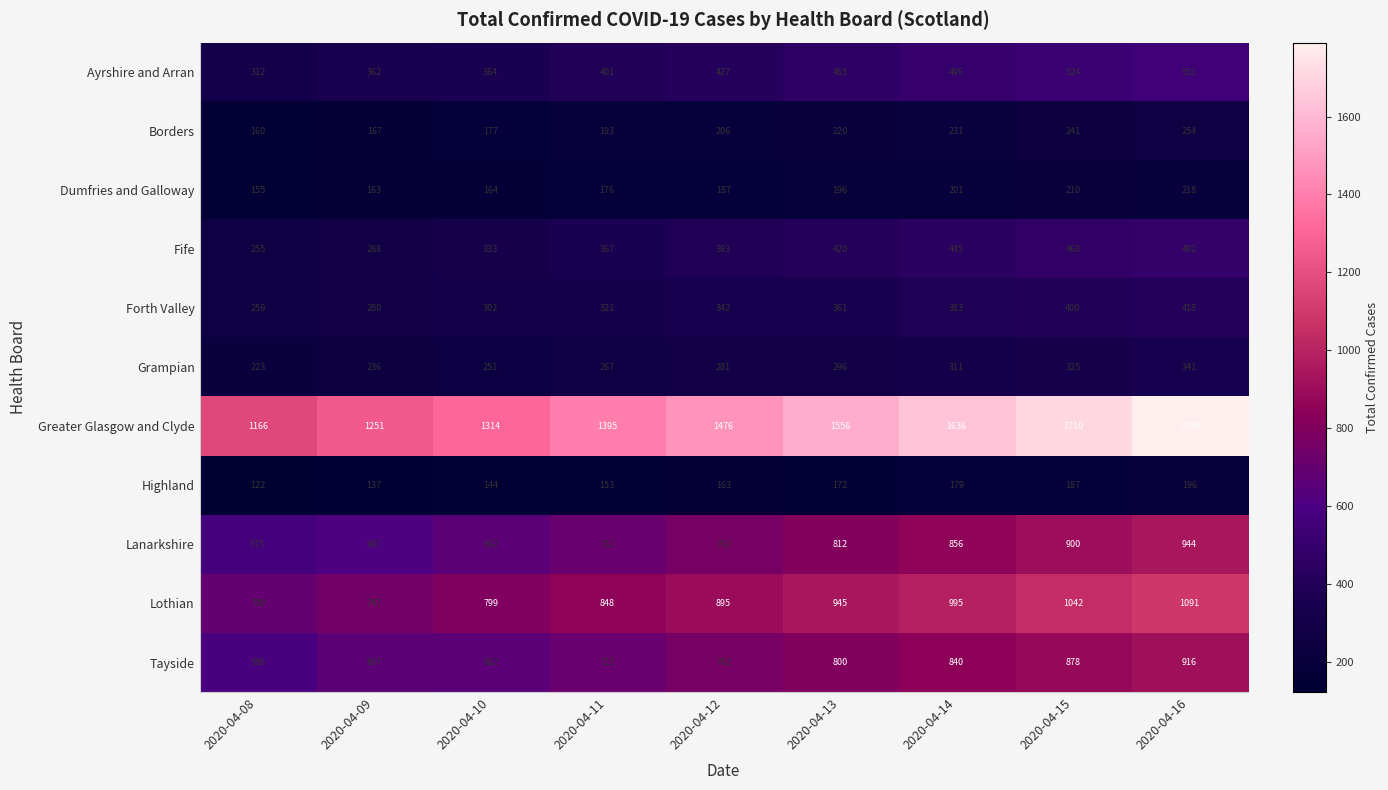

Rank the series by their maximum value, from lowest to highest.

Highland, Dumfries and Galloway, Borders, Grampian, Forth Valley, Fife, Ayrshire and Arran, Tayside, Lanarkshire, Lothian, Greater Glasgow and Clyde